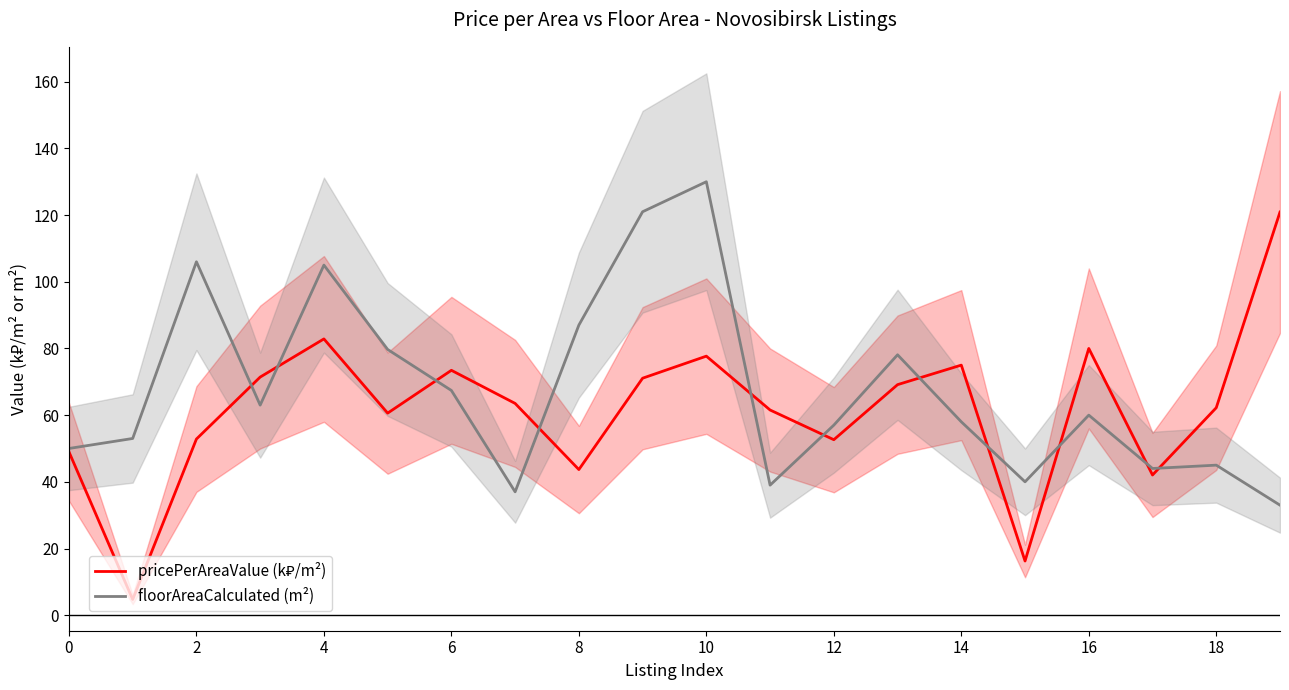

Between 0 and 19, which is larger?

19